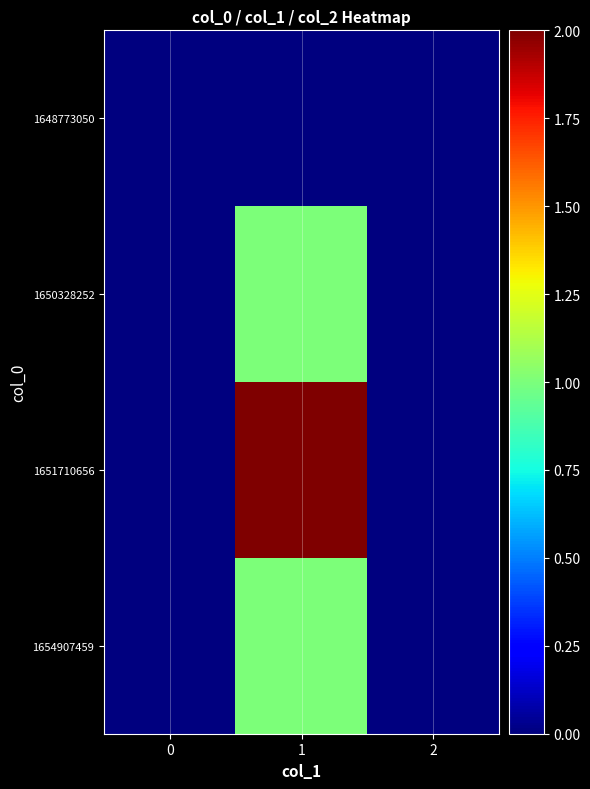

Which series has the largest range (max minus min)?

1651710656